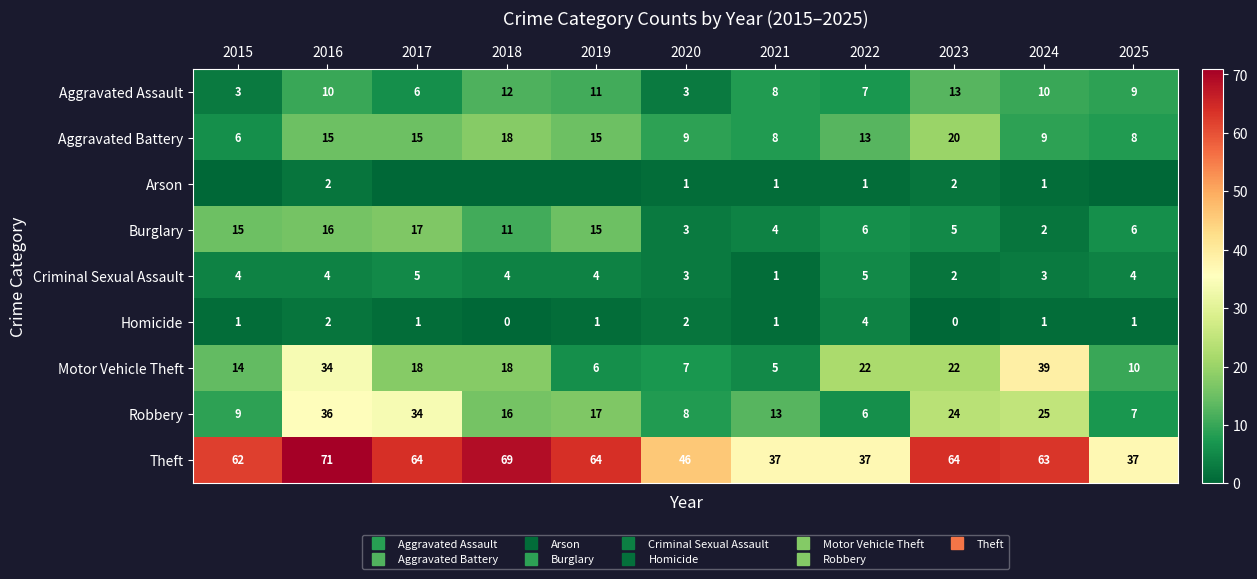

At which label does Homicide reach its minimum?

2018